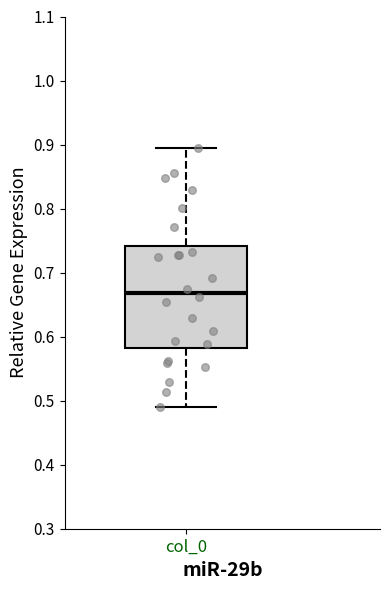

Where does the lower whisker of the box for col_0 end on the y-axis? The values are not printed on the chart, so give them approximately, as read against the axis.

0.49